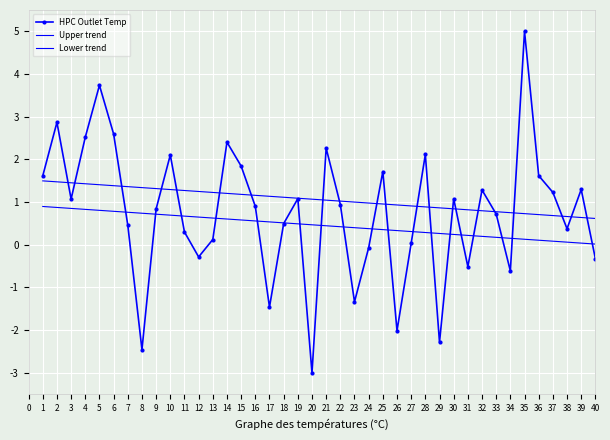

The value of Lower trend at 27 is 0.3. True or false?

True